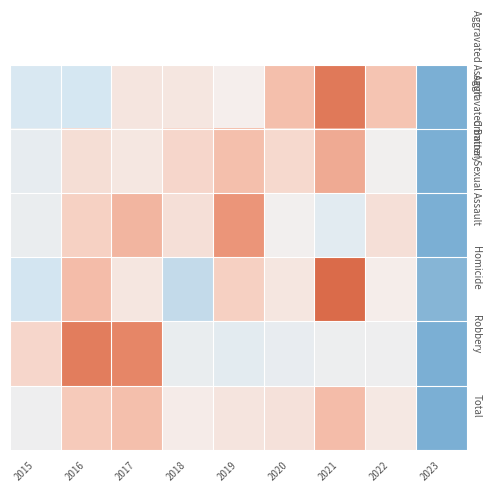

What is the difference between the highest and lowest values at 2022?

0.9